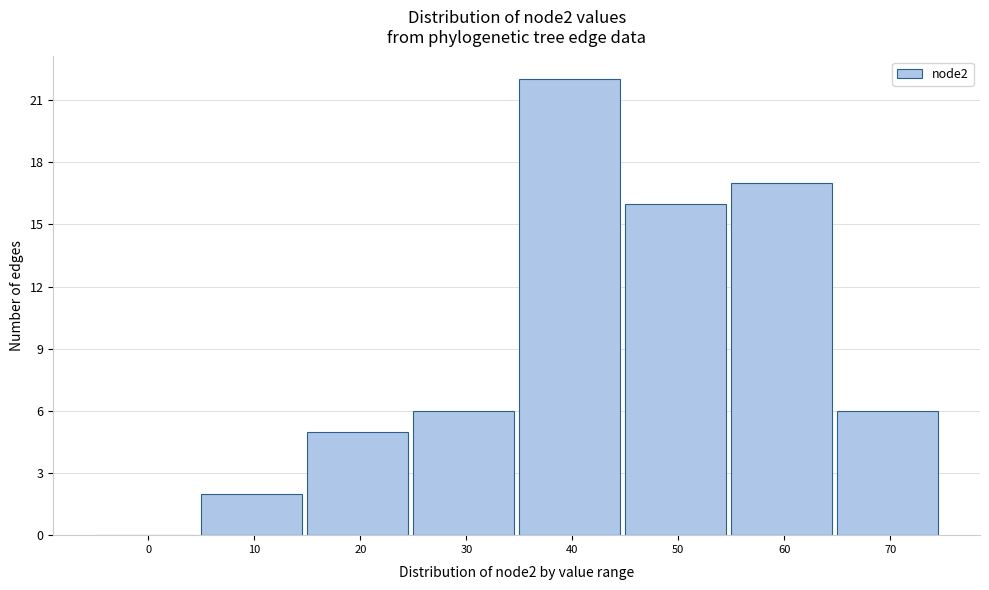

Reading left to right, transcribe all the data shown in this chart.

0=0	10=2	20=5	30=6	40=22	50=16	60=17	70=6